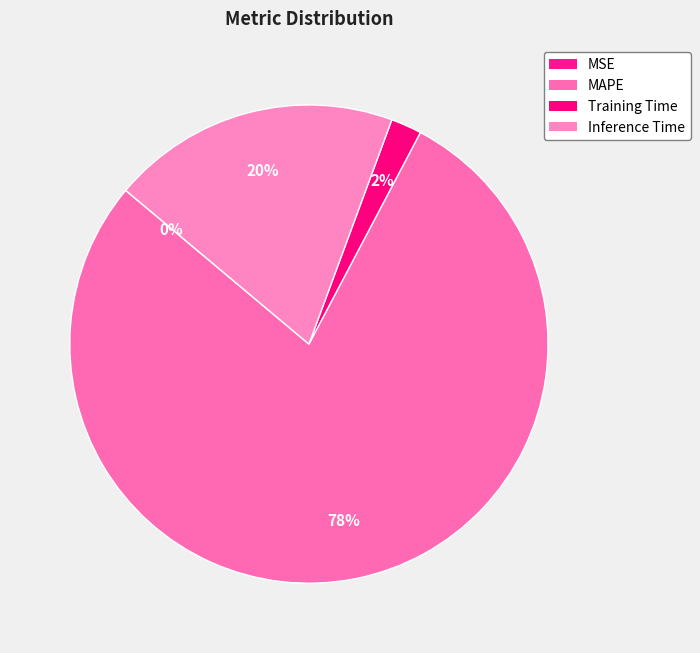

Which has a higher value, Inference Time or MAPE?

MAPE